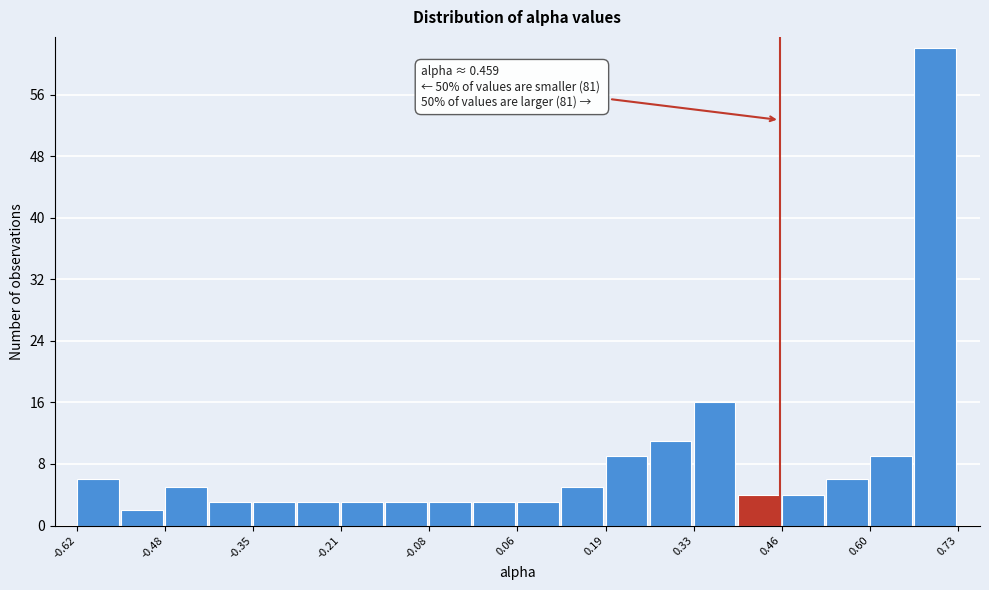

Around what value on the x-axis is the tallest bar? Give the approximate position of its centre, as read against the axis.

0.70